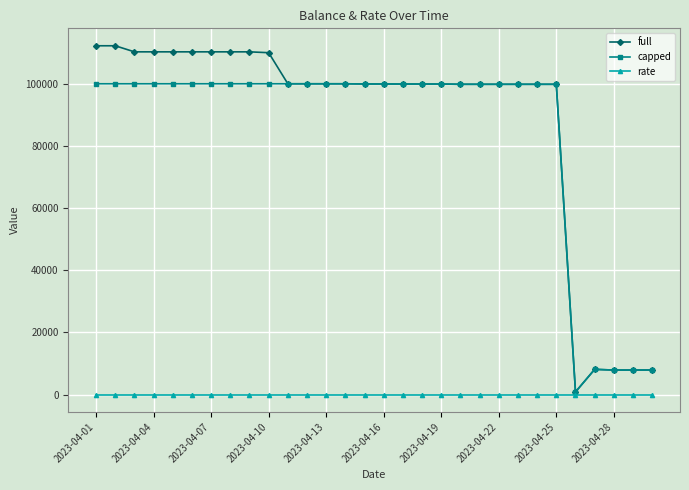

At how many categories does at least one series exceed 71153?

25